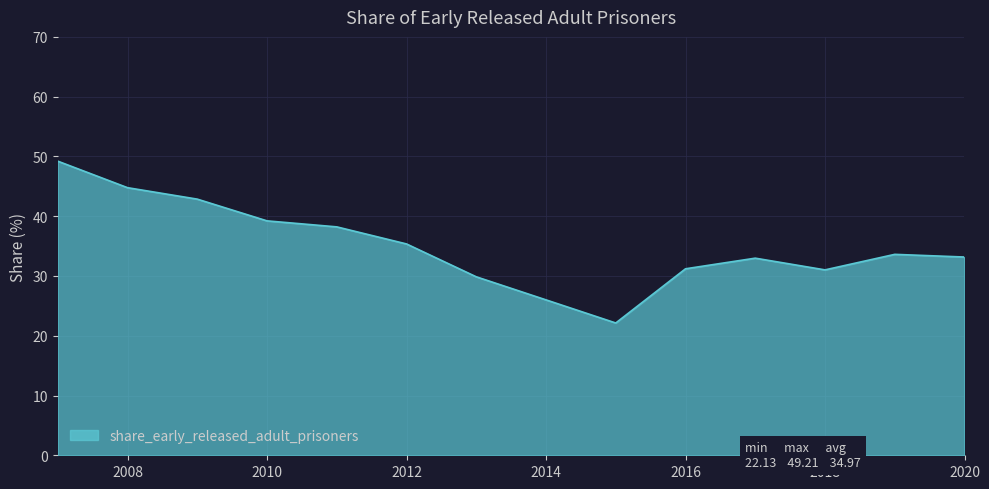

What is the difference between the maximum and minimum values?

27.1